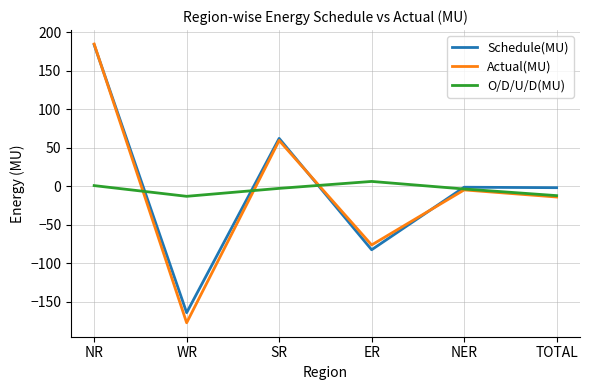

Between NR and NER, which series saw the biggest shift?

Actual(MU)